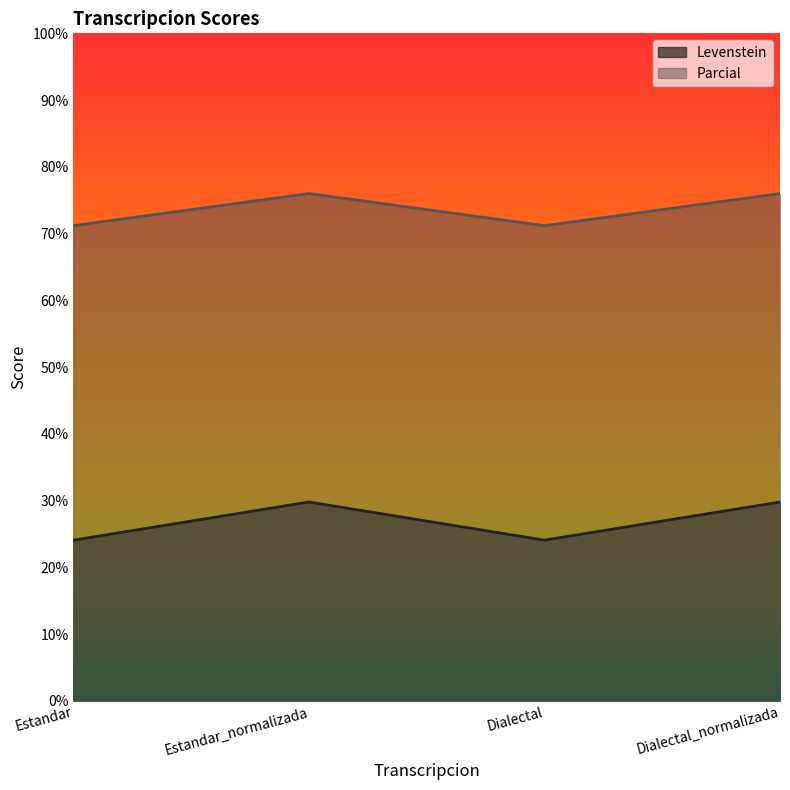

How many distinct data groups are displayed?

2